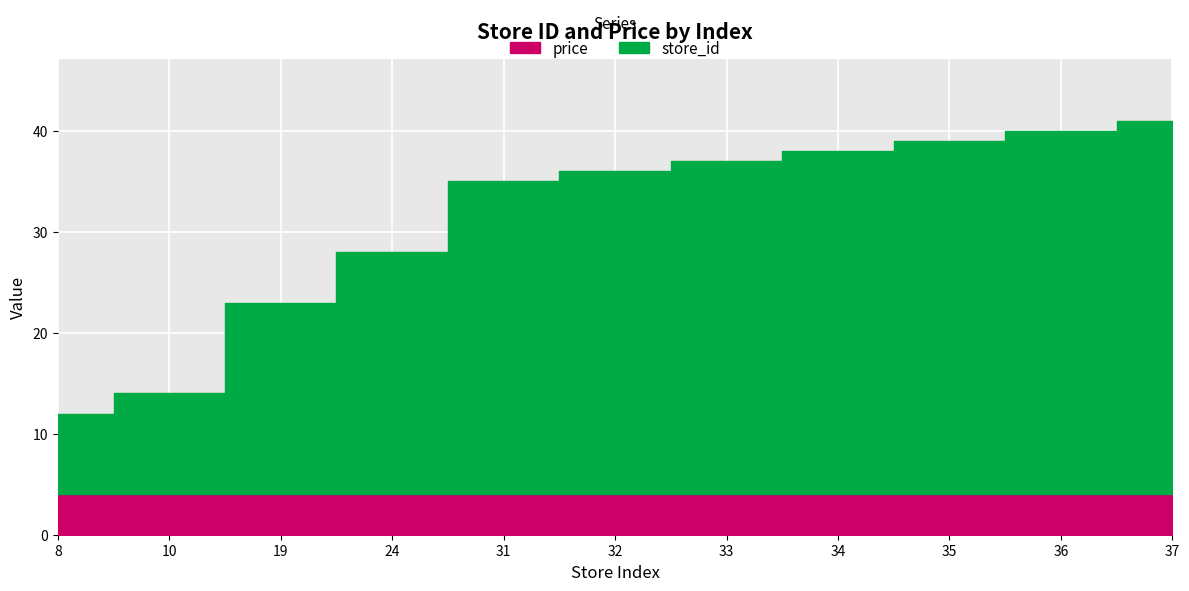

List the series in order of their overall mean, highest first.

store_id, price